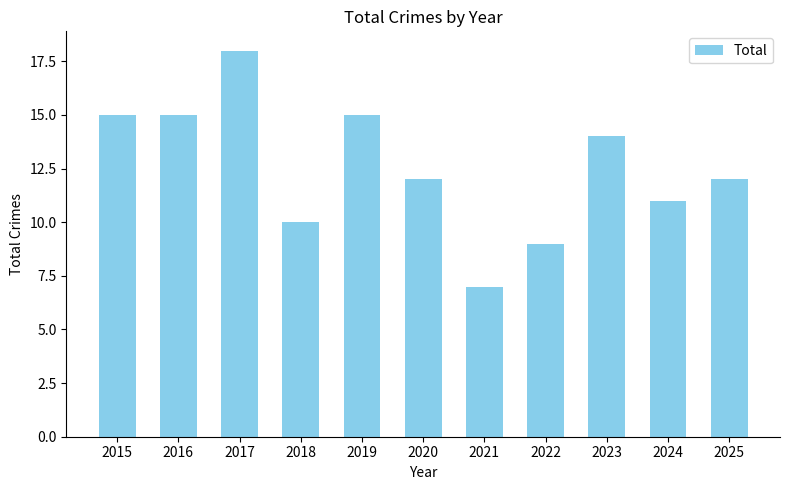

Reading left to right, list all the values displayed in this chart.

15	15	18	10	15	12	7	9	14	11	12